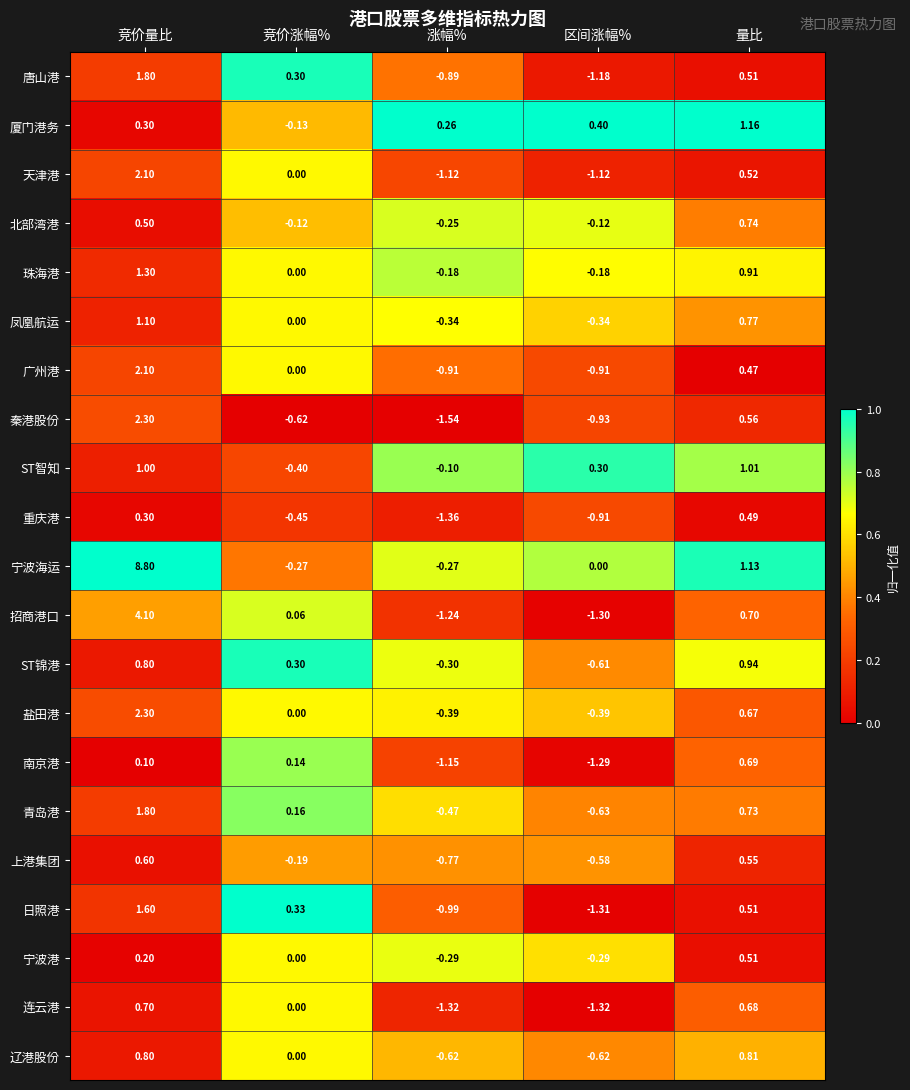

At which category is the sum across all series the highest?

竞价量比